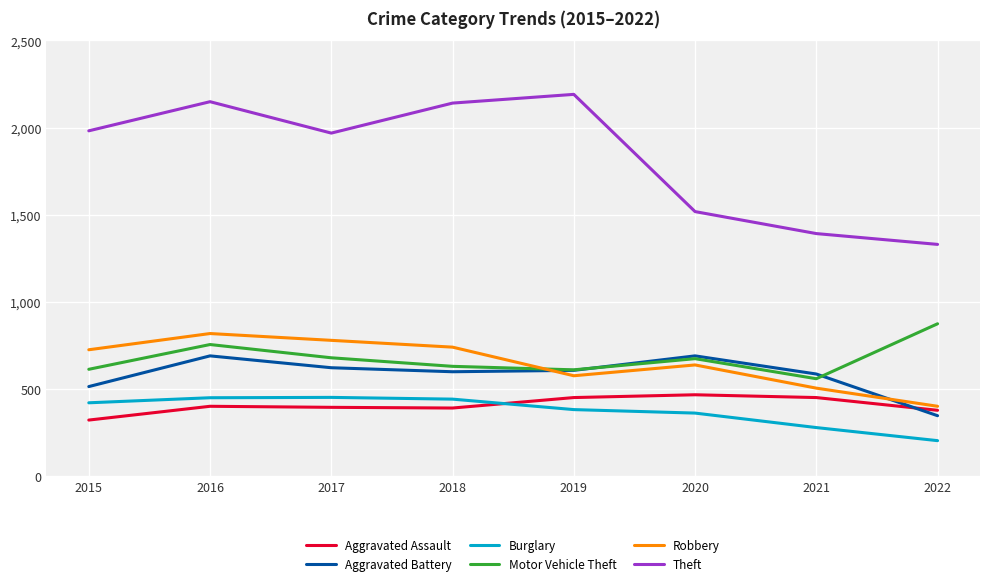

Which series has the largest total across all categories?

Theft